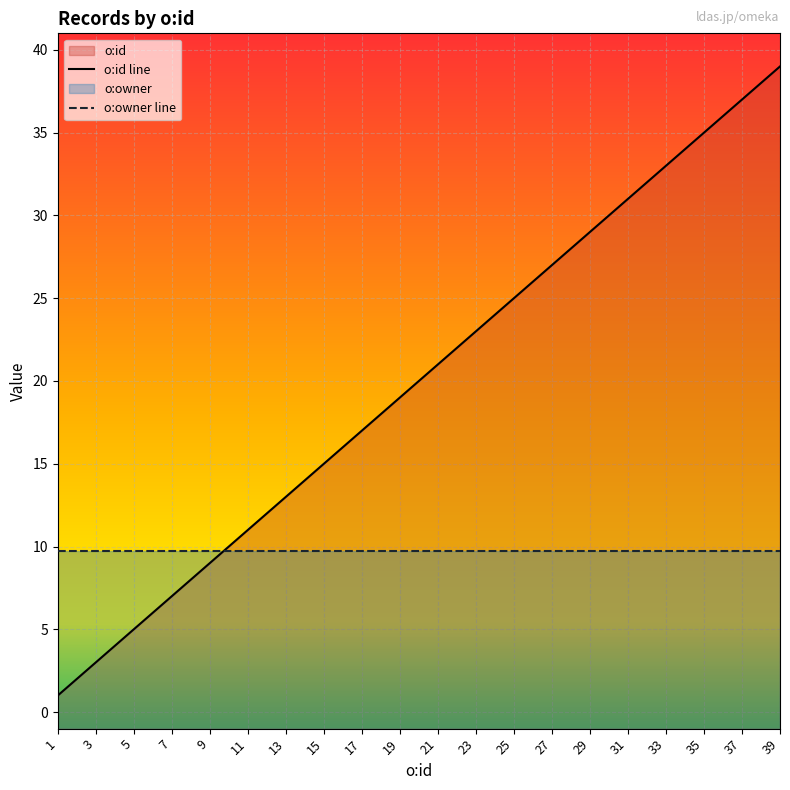

What is the spread (max minus min) of values at 35?

25.2